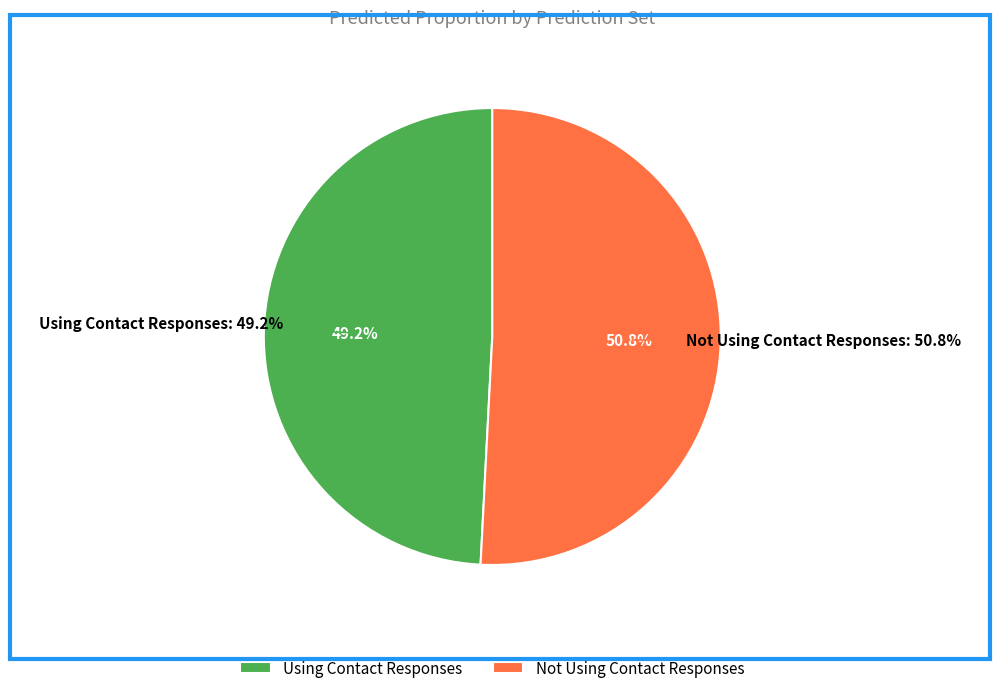

To the nearest percent, what is the difference between the largest and smallest slice percentages?

2%